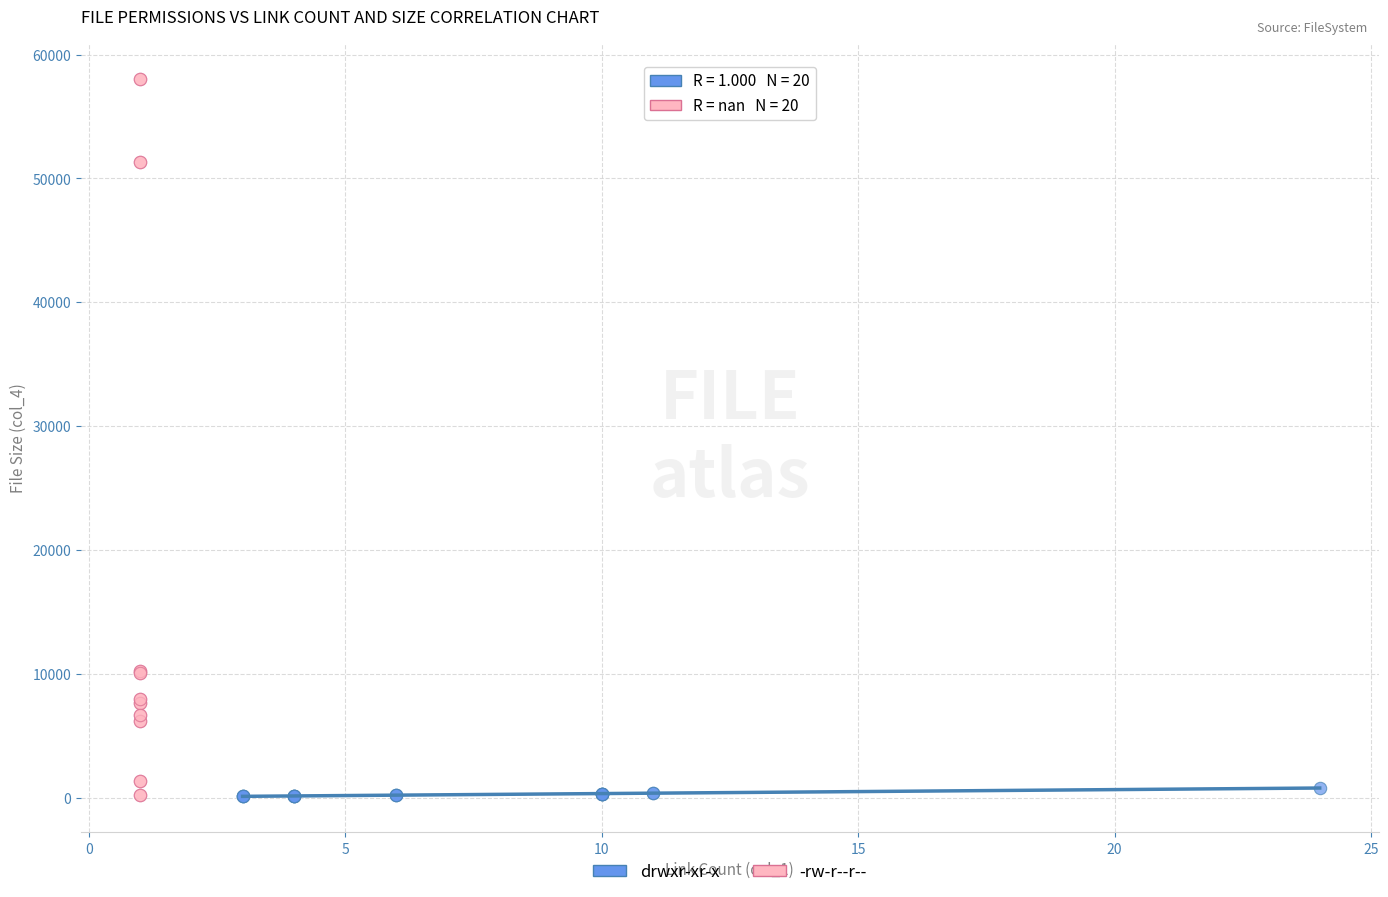

Which series reaches the maximum Y coordinate?

-rw-r--r--